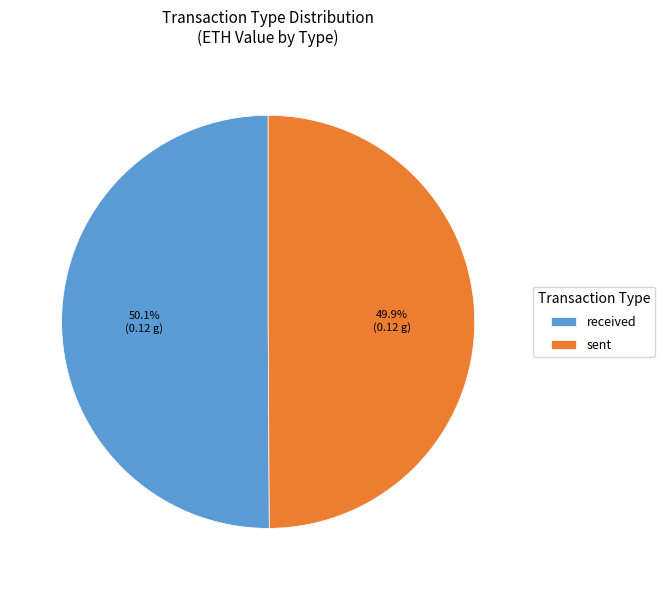

Combined, what portion of the pie is received and sent?

100.0%